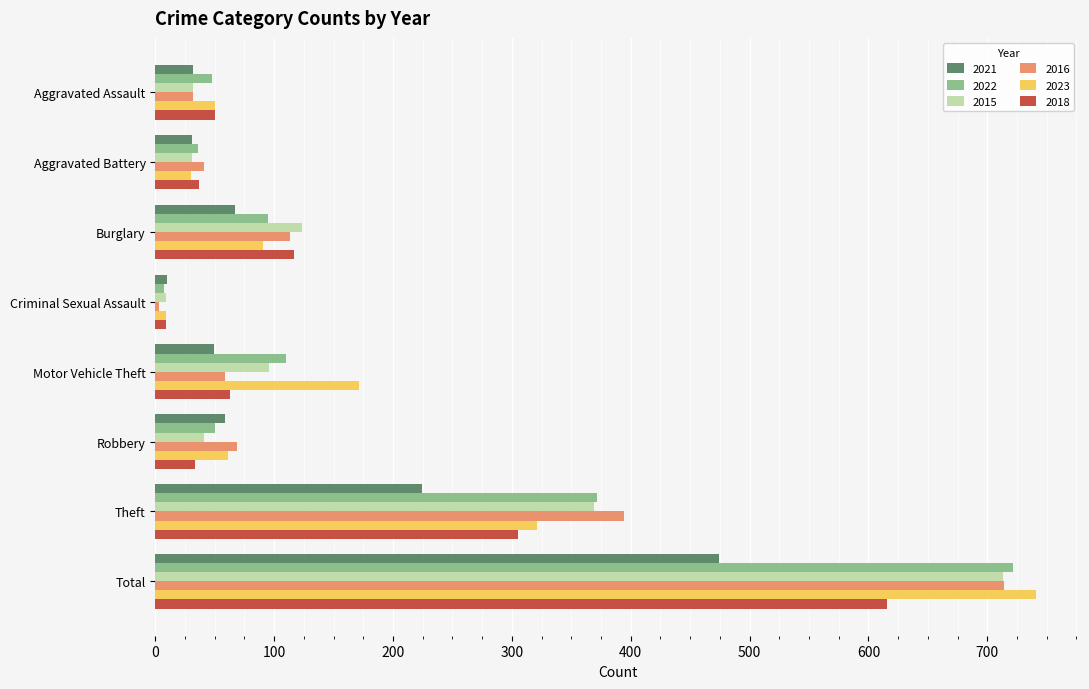

At which label is 2016 closest to 358?

Theft